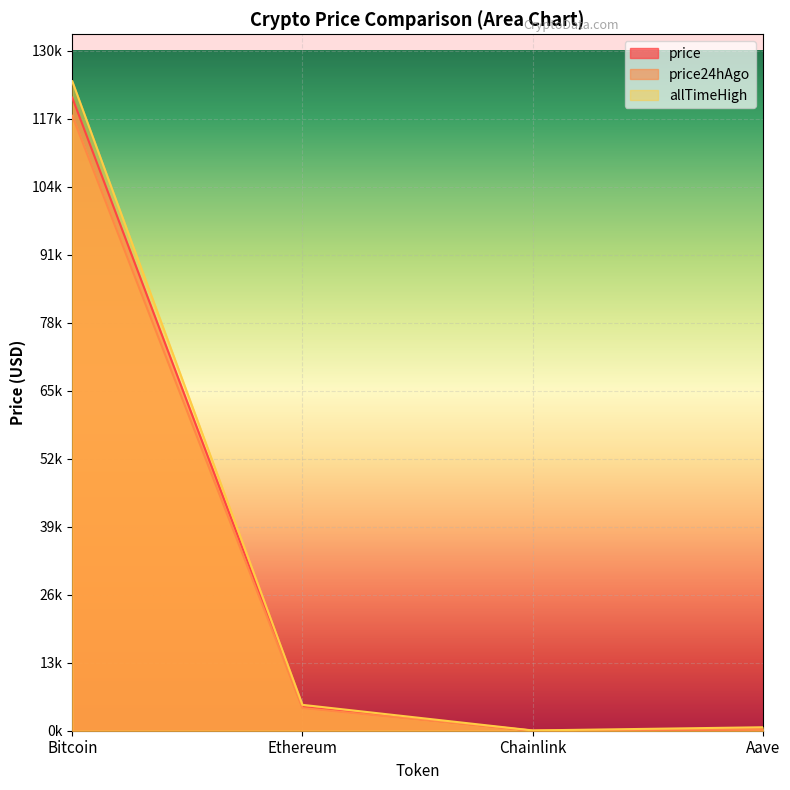

What are all the series names shown in the legend?

price, price24hAgo, allTimeHigh